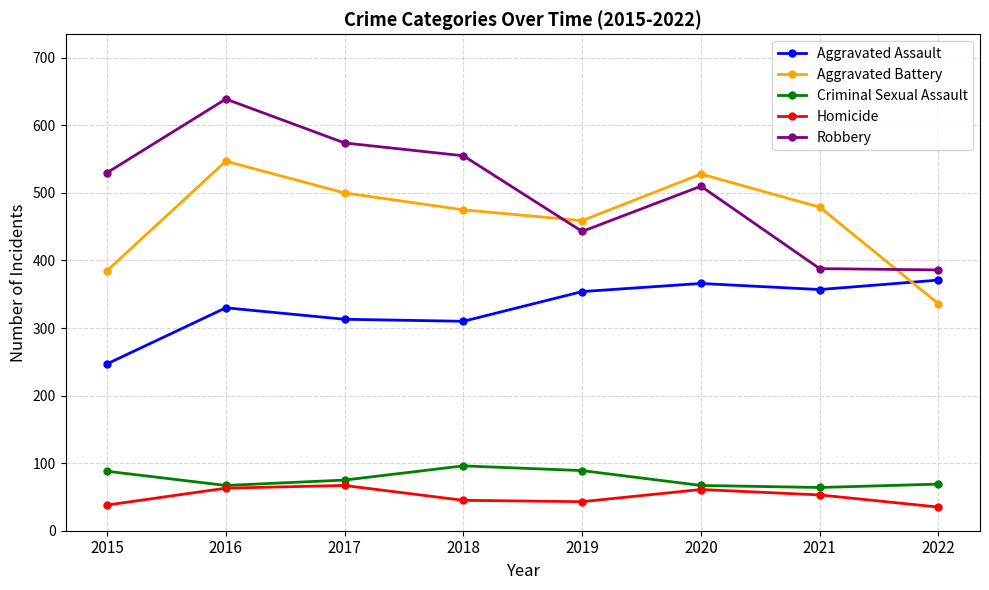

What is the difference between the highest and lowest values at 2017?

507